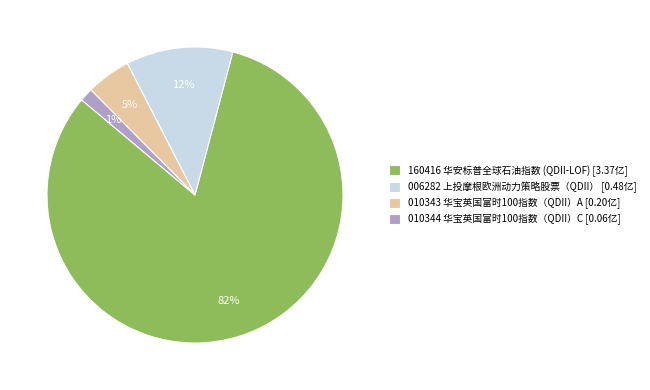

True or false: 010343 华宝英国富时100指数（QDII）A [0.20亿] accounts for 18% of the total.

False